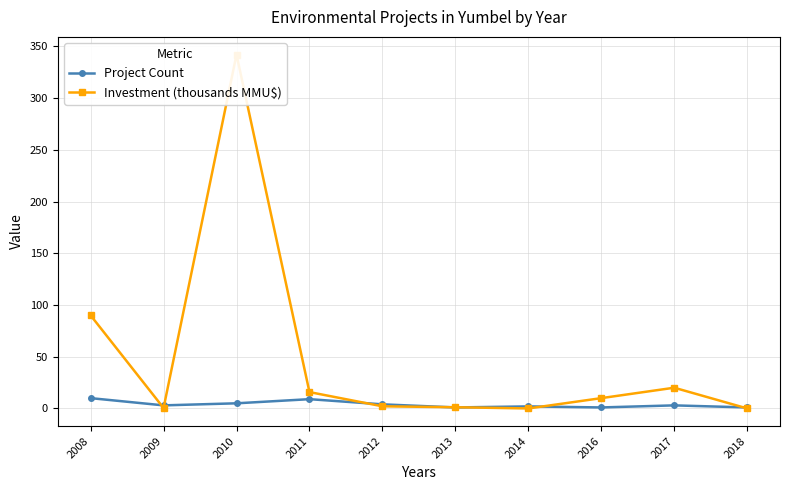

What are all the series names shown in the legend?

Project Count, Investment (thousands MMU$)